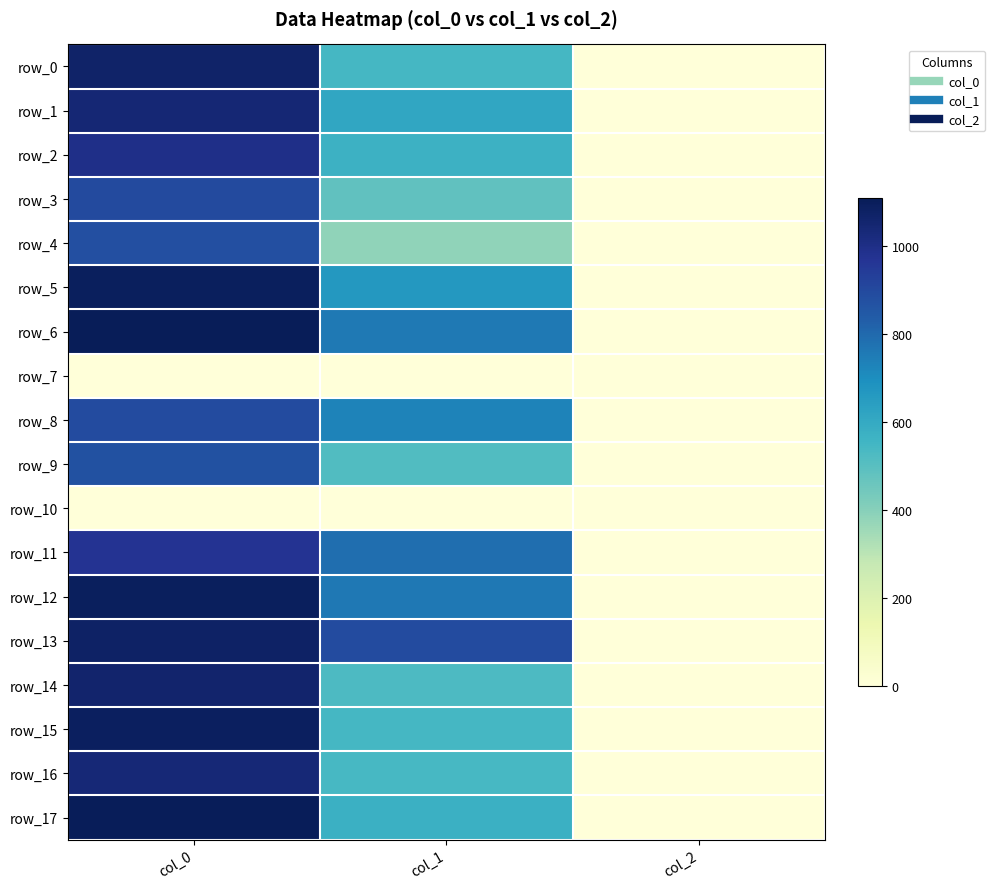

What is the sum of the row_4 values at col_0 and col_2?

878.7